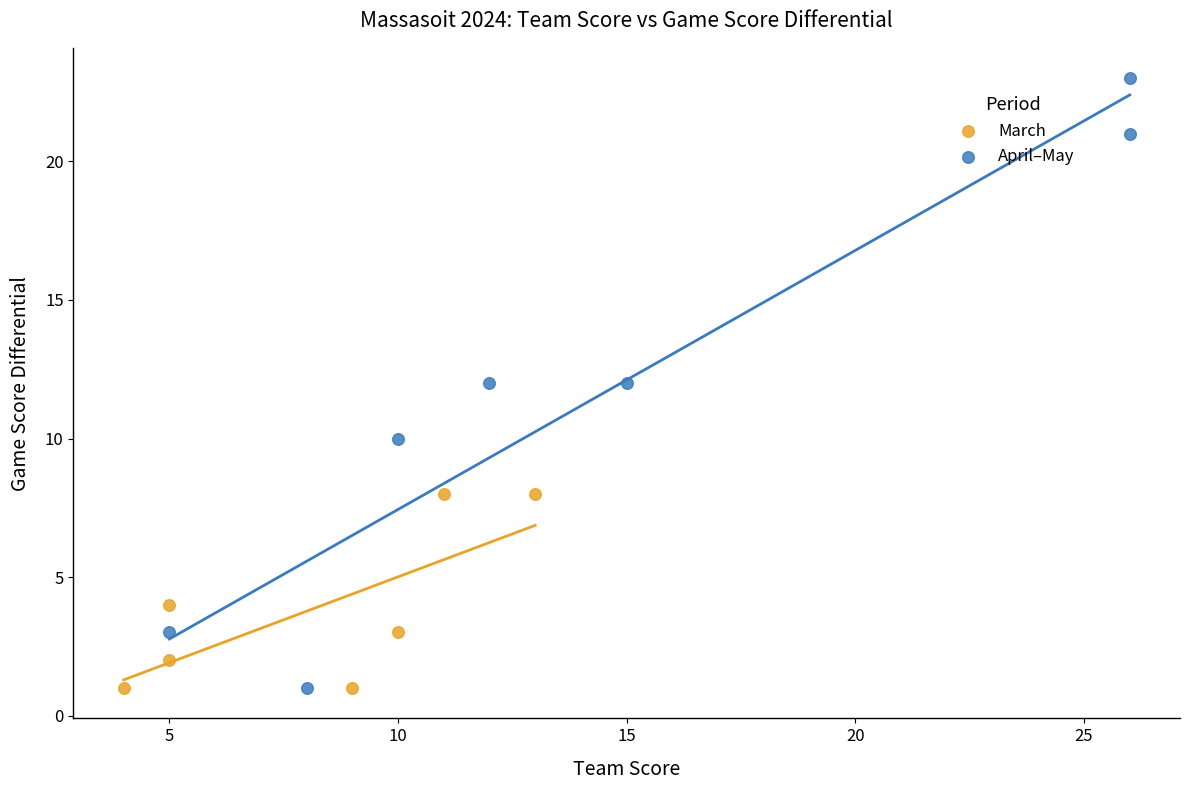

Which series has the widest spread of Y values?

April–May